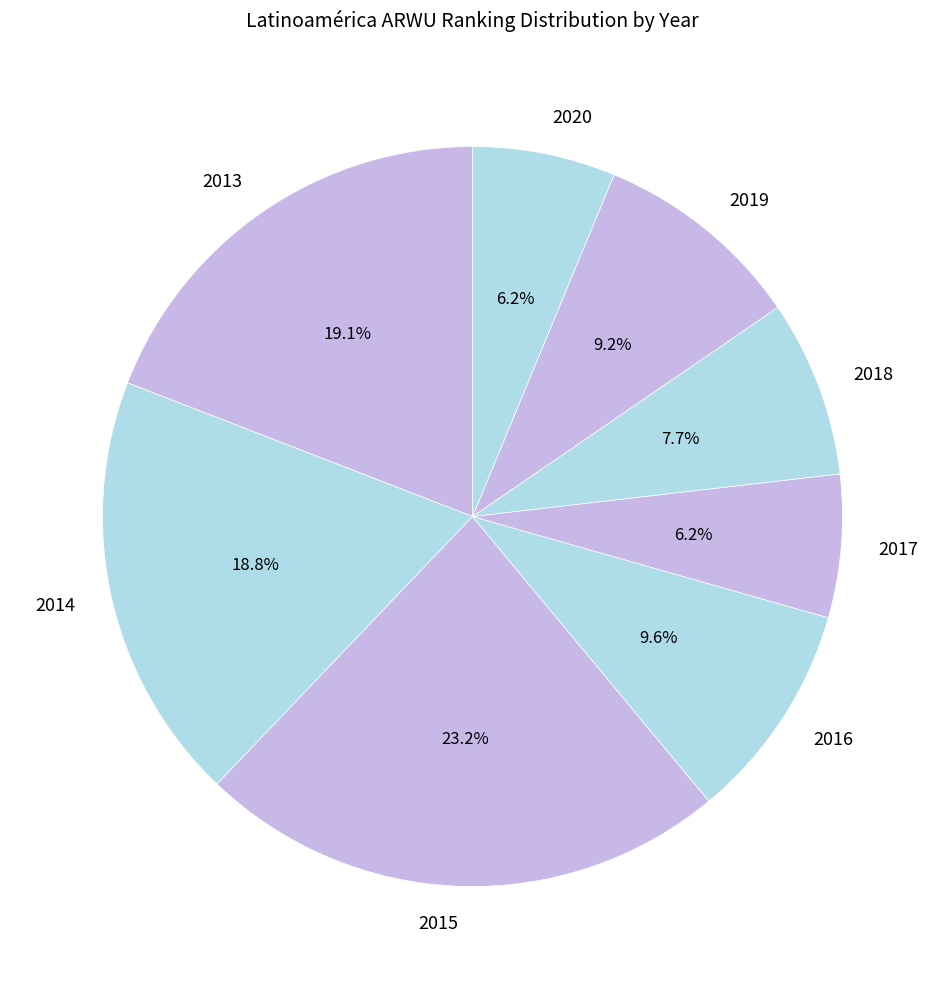

True or false: 2016 accounts for 10% of the total.

True